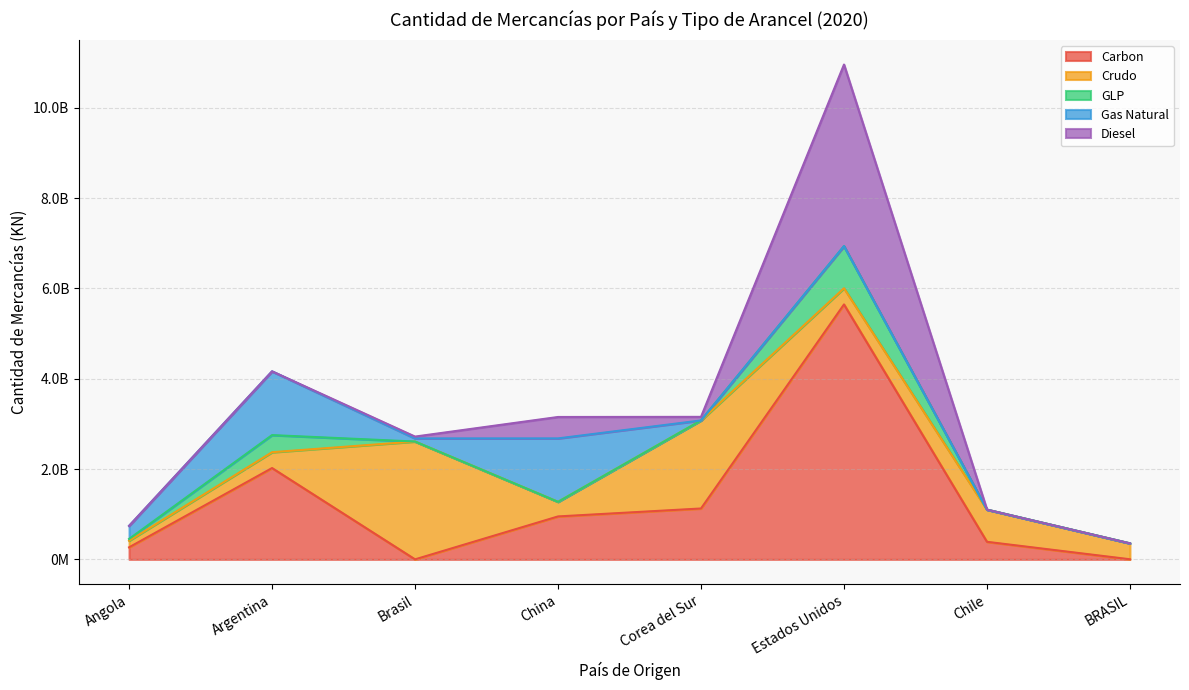

At which category is the sum across all series the highest?

Estados Unidos